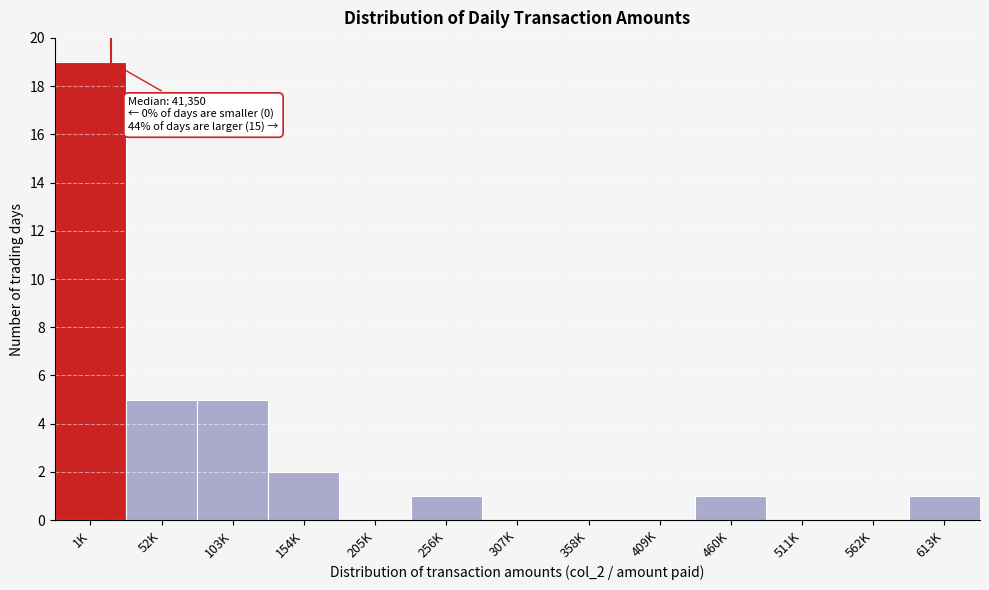

Reading left to right, list all the values displayed in this chart.

1K=19	52K=5	103K=5	154K=2	205K=0	256K=1	307K=0	358K=0	409K=0	460K=1	511K=0	562K=0	613K=1